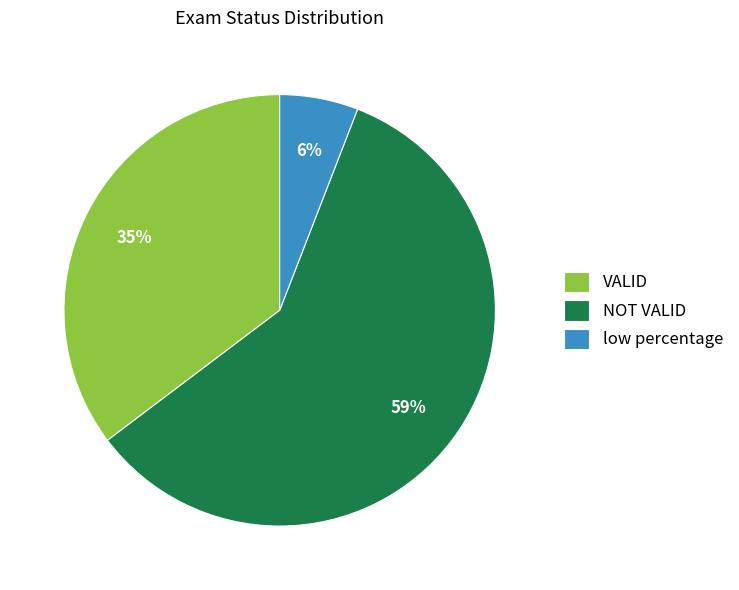

How many segments does this pie chart have?

3